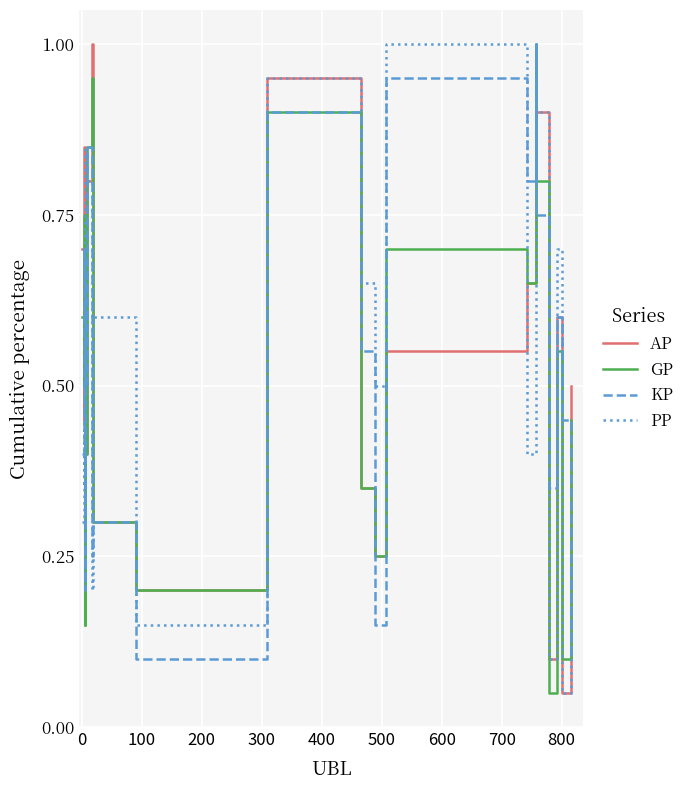

What is the maximum value shown in the chart?

1.0